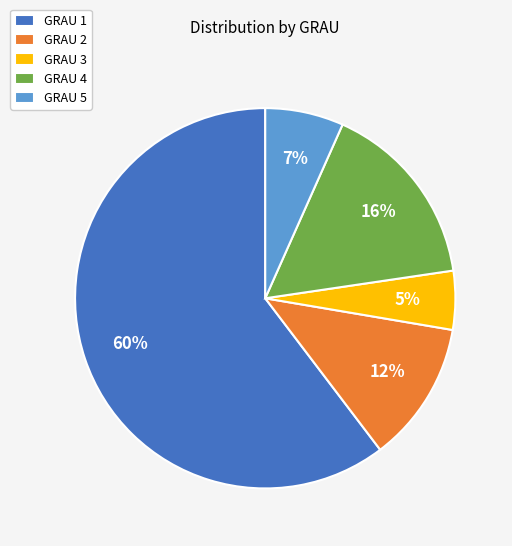

Which slice is the largest?

GRAU 1